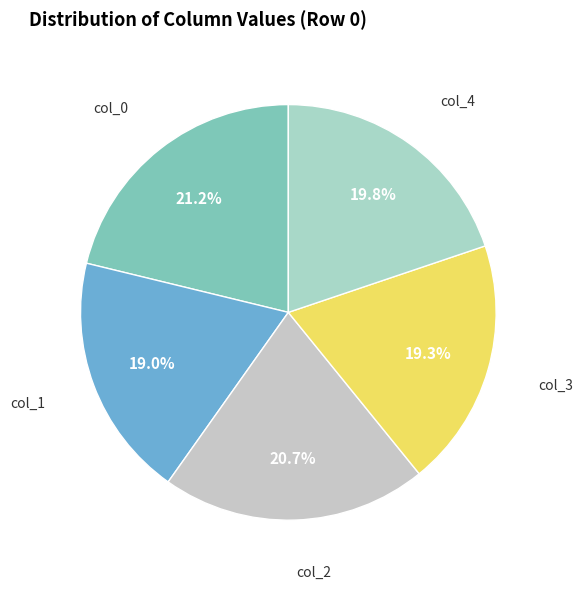

What is the largest slice in the pie chart?

col_0